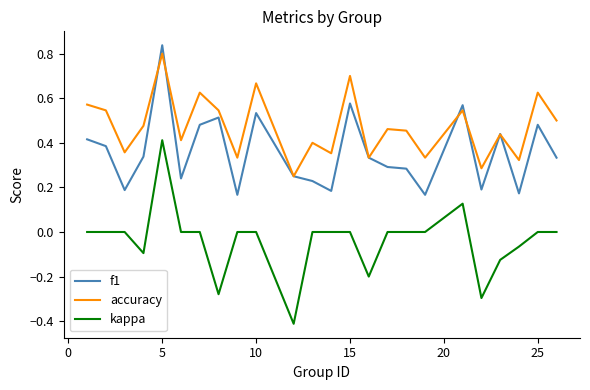

What is the minimum value for kappa?

-0.4